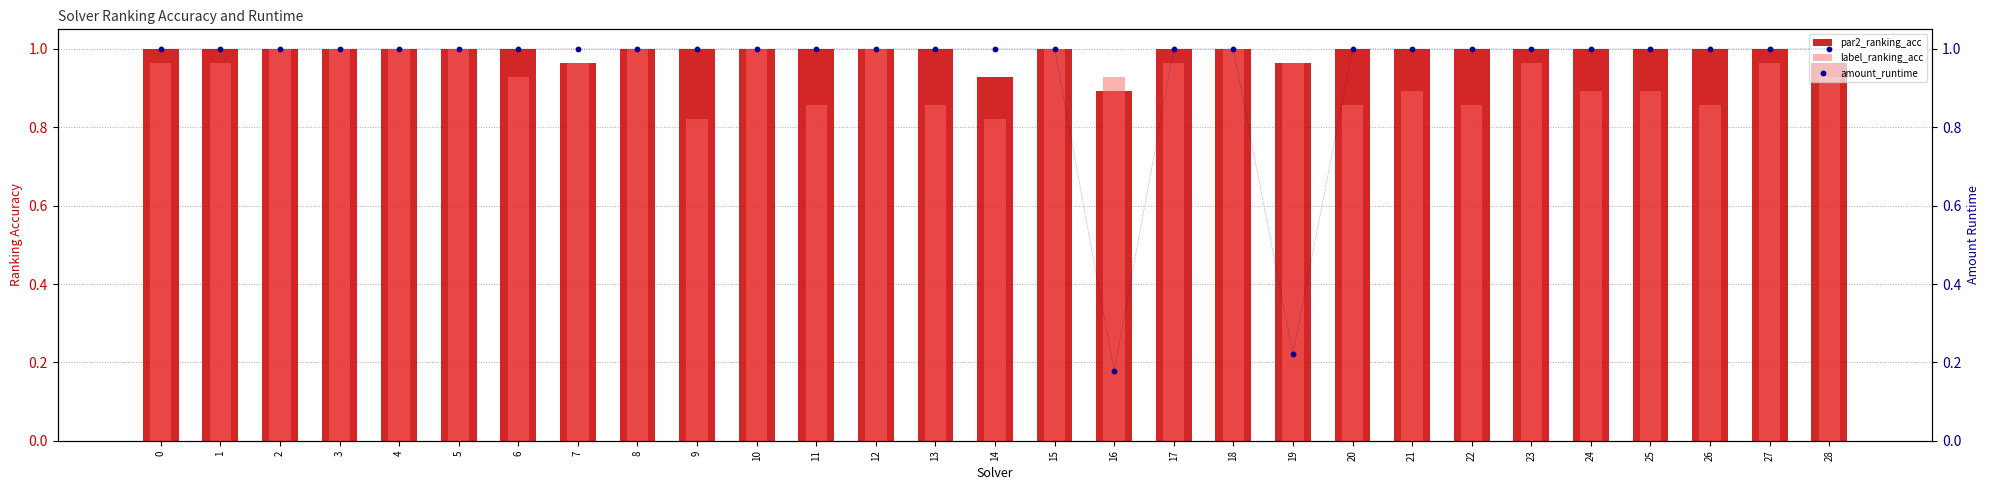

Which series has the largest total across all categories?

par2_ranking_acc